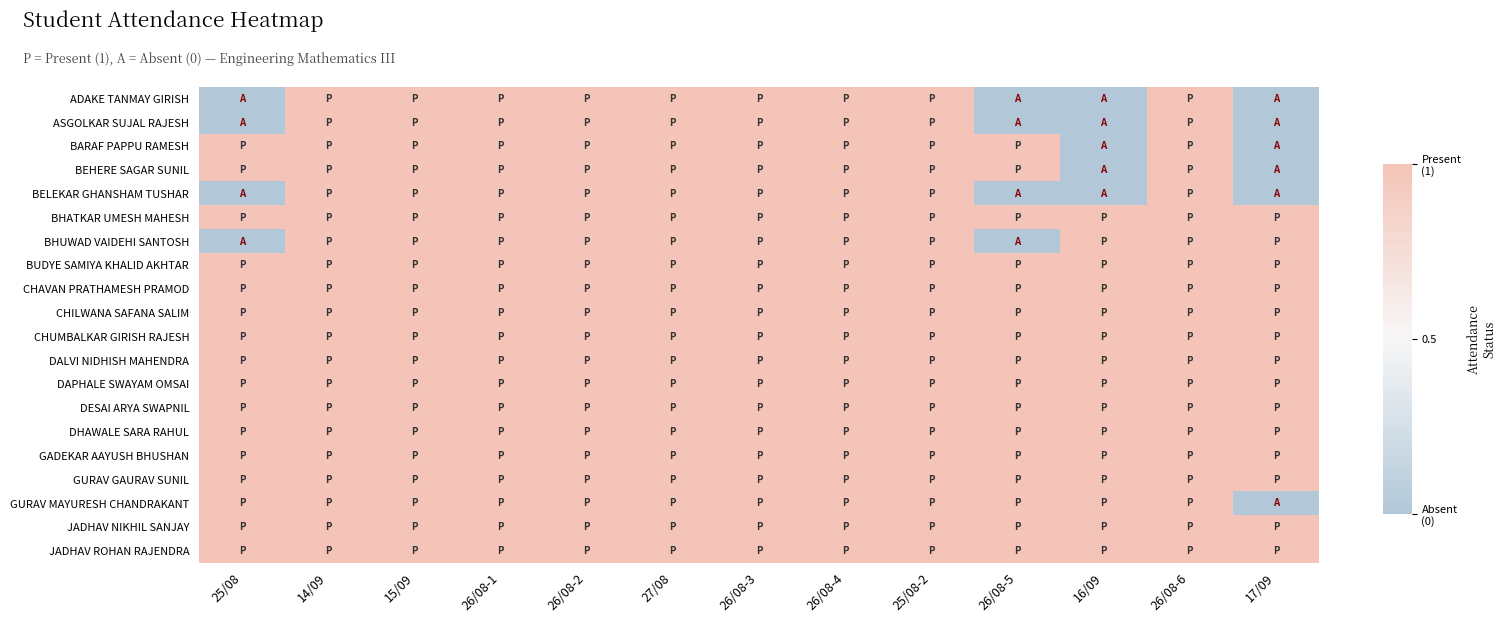

What is the total value across all series at 27/08?

20